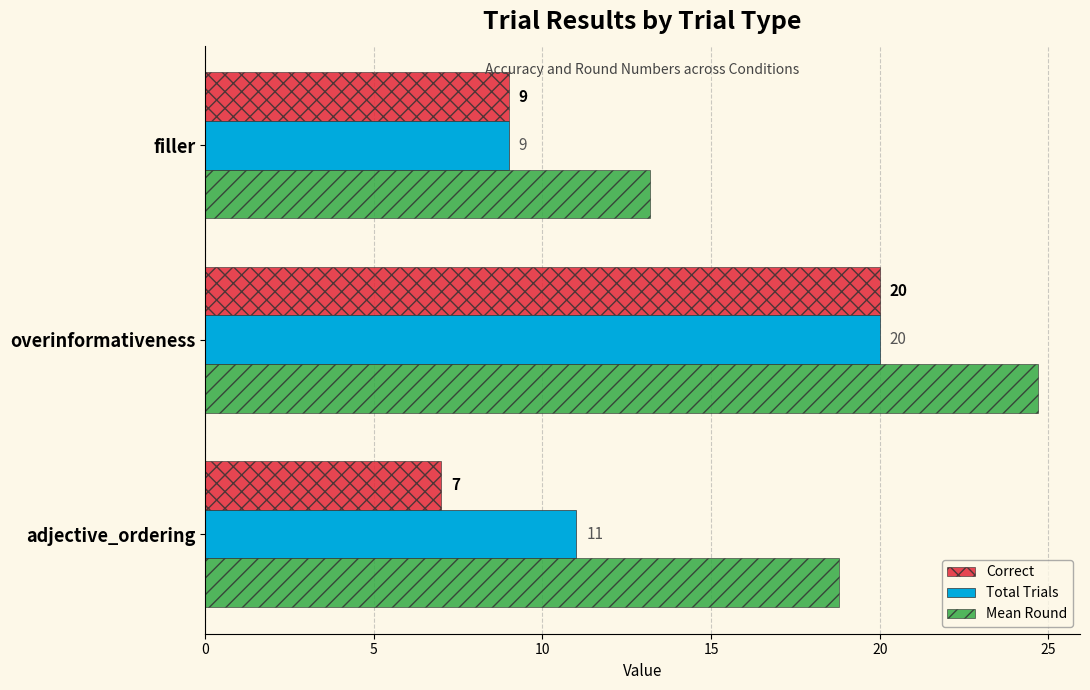

What is the average value of the Correct series?

12.0